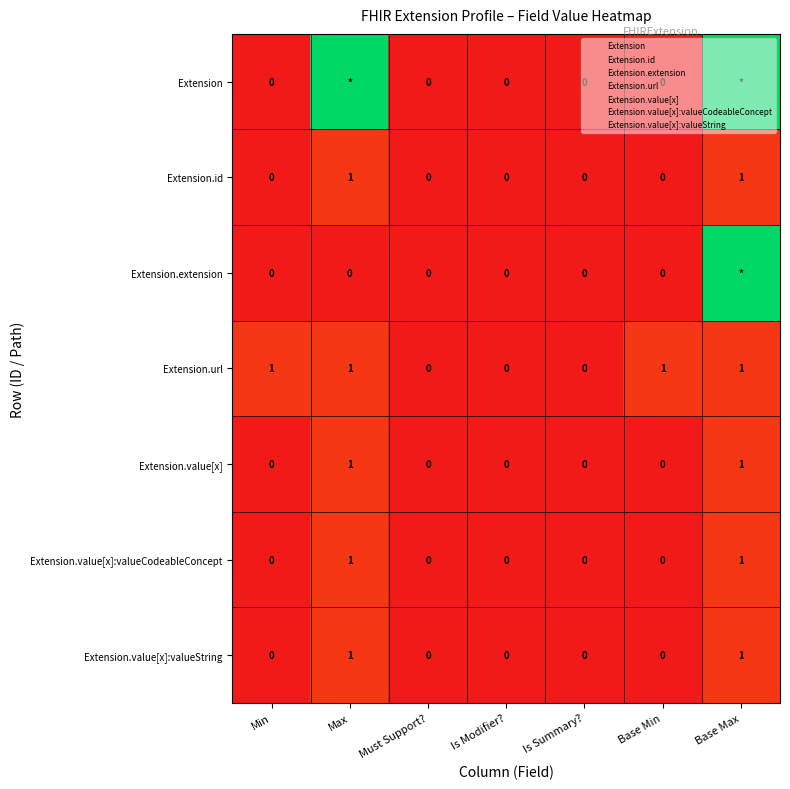

Which series has the widest spread of values?

Extension